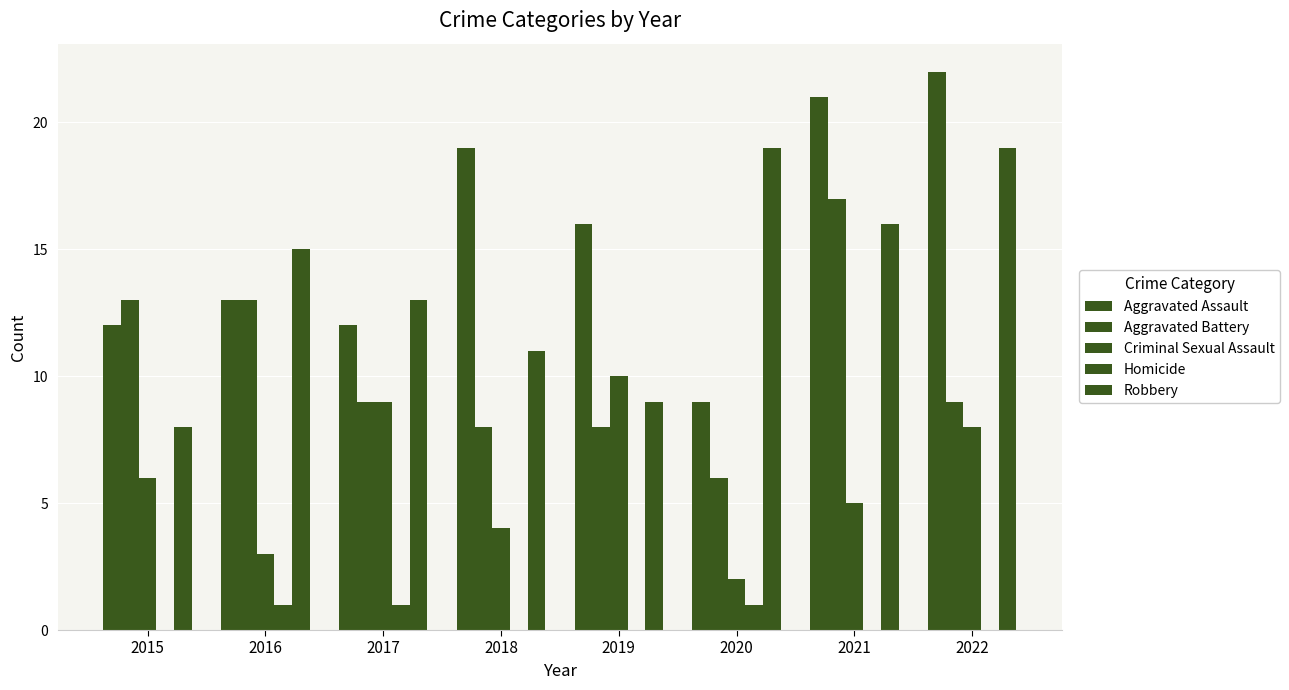

How many distinct data groups are displayed?

5